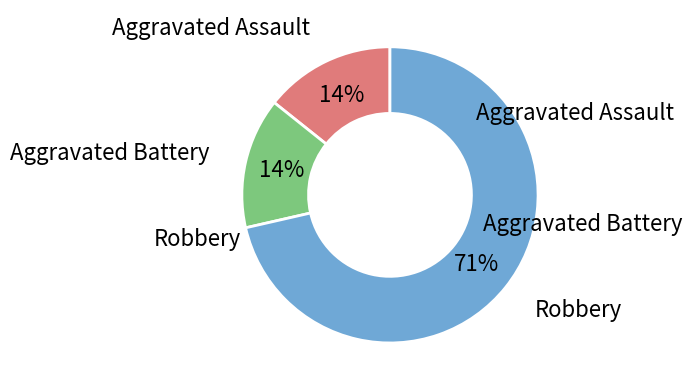

Does any single category account for the majority?

Yes